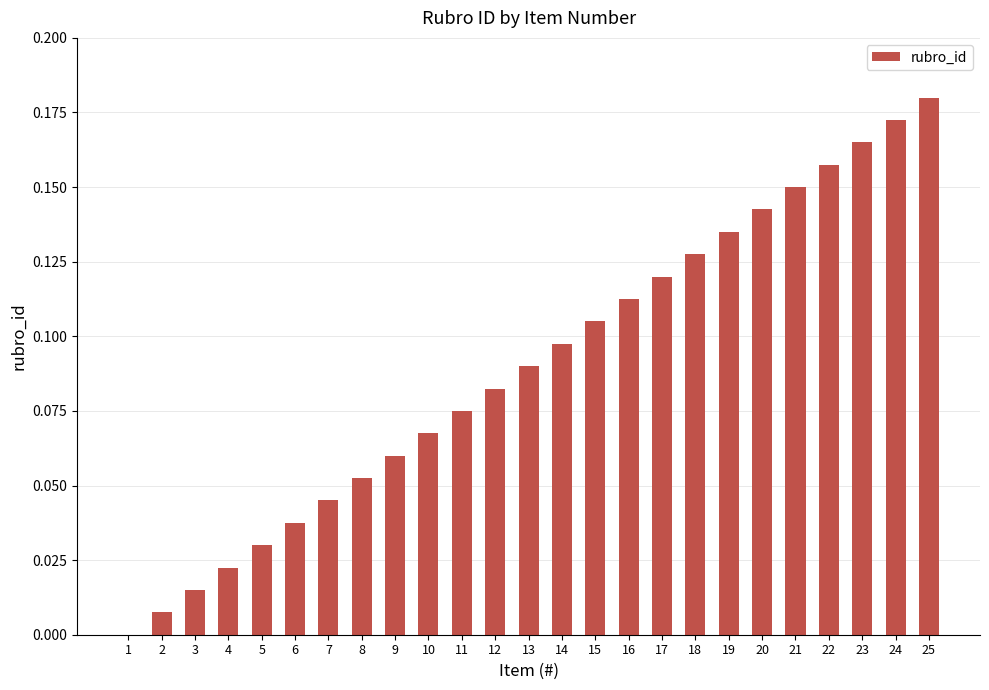

The value at 7 is 0.0. True or false?

True